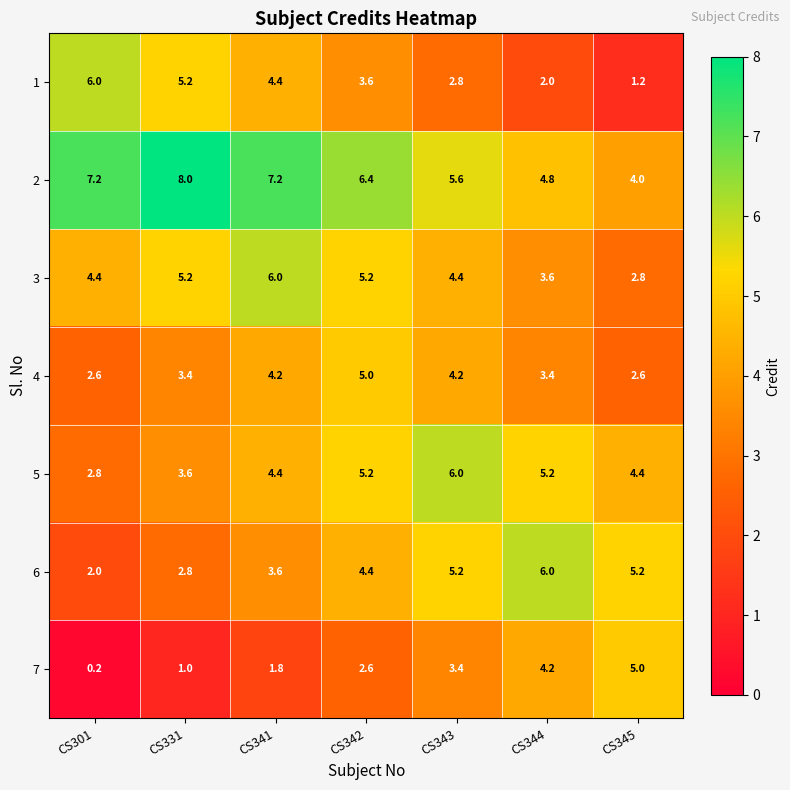

What is the spread (max minus min) of values at CS345?

4.0